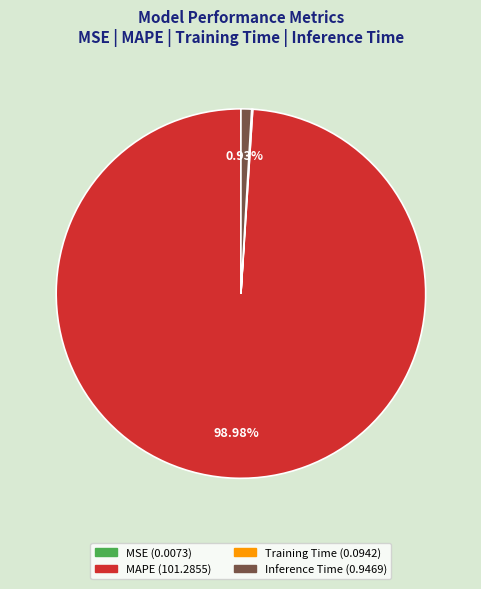

Which slice represents more than half of the pie?

MAPE